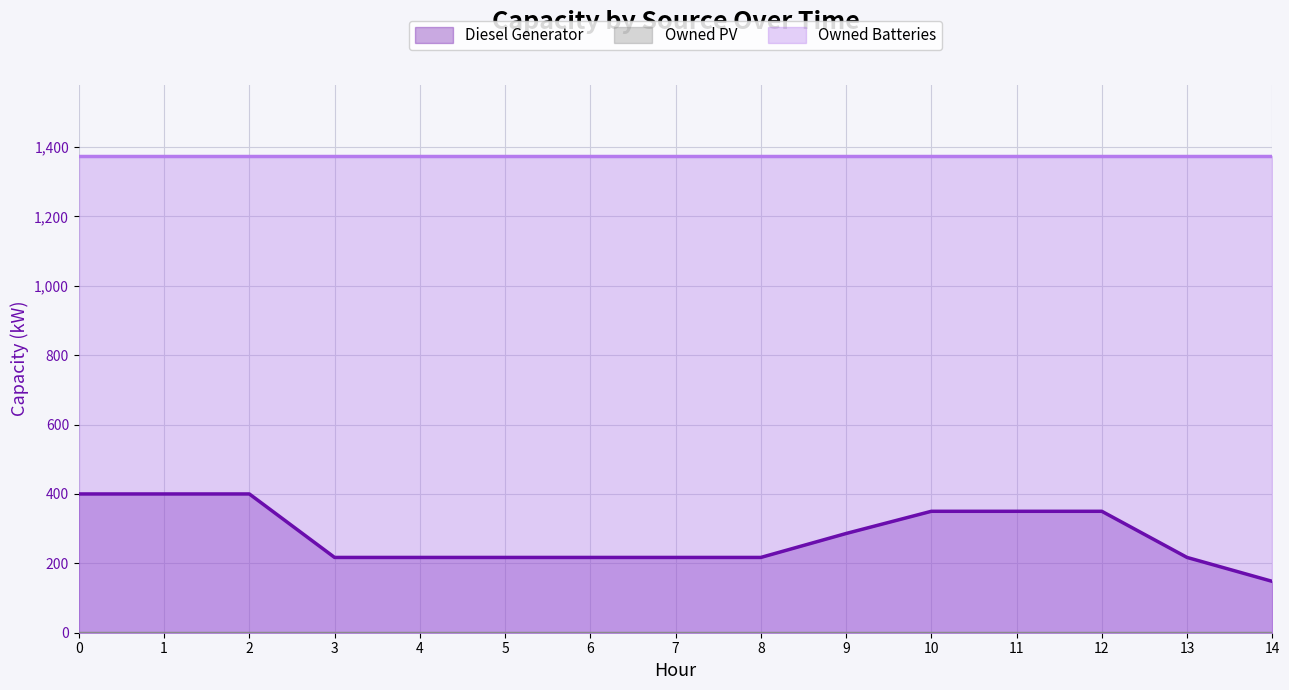

Is the value of Owned Batteries at 13 greater than the value of Diesel Generator at 6?

Yes